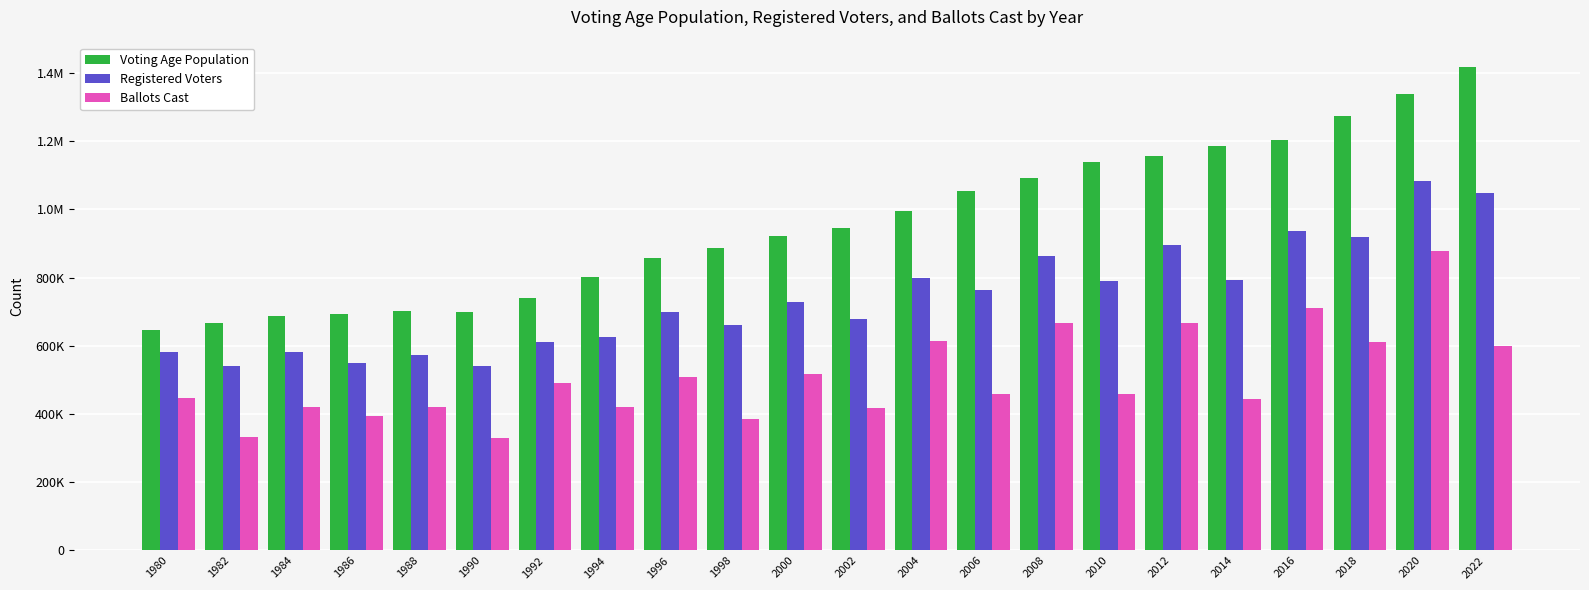

List the series in order of their peak value, lowest first.

Ballots Cast, Registered Voters, Voting Age Population